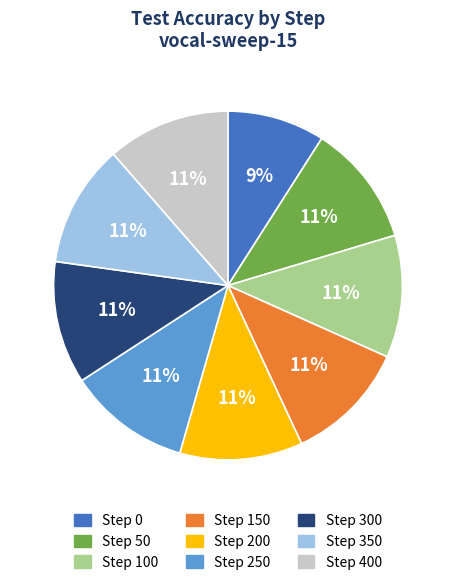

How many slices are in this pie chart?

9